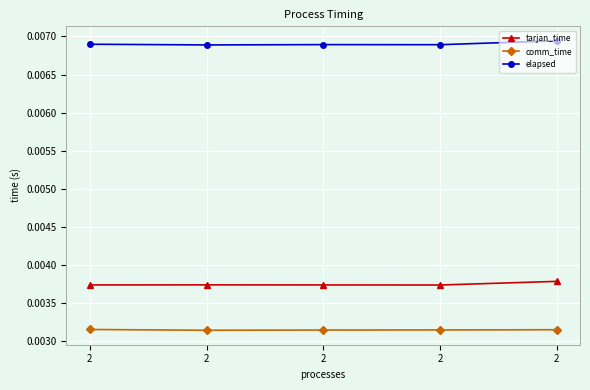

List the series in order of their peak value, lowest first.

comm_time, tarjan_time, elapsed